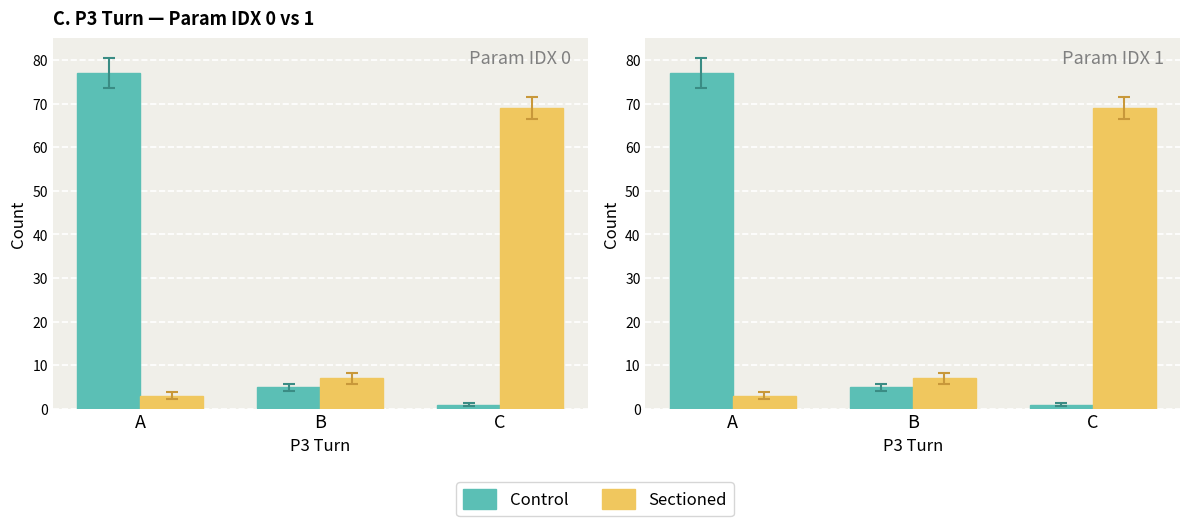

Which has a higher value, A or B?

A